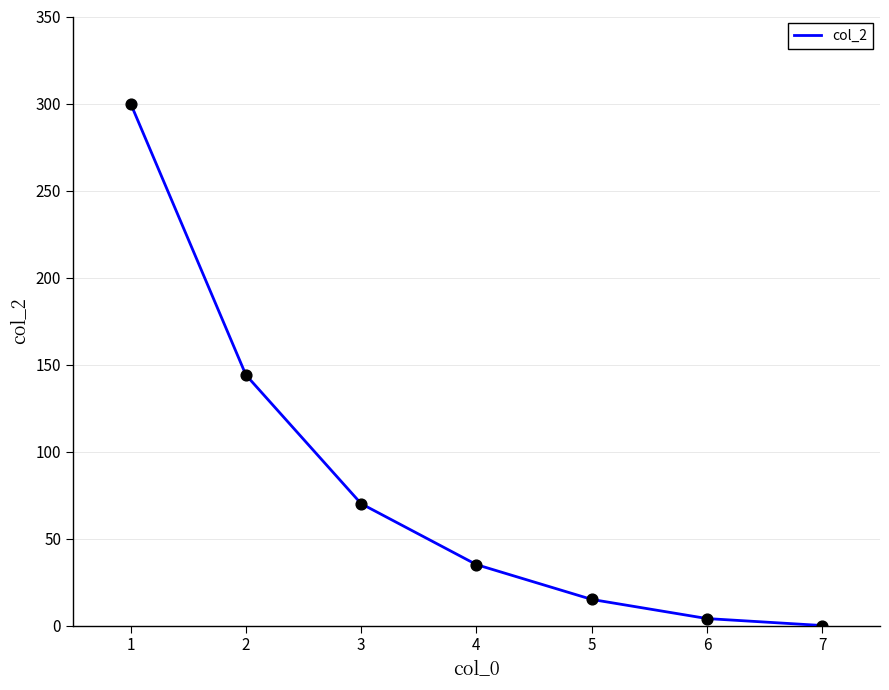

Which has a higher value, 6 or 7?

6